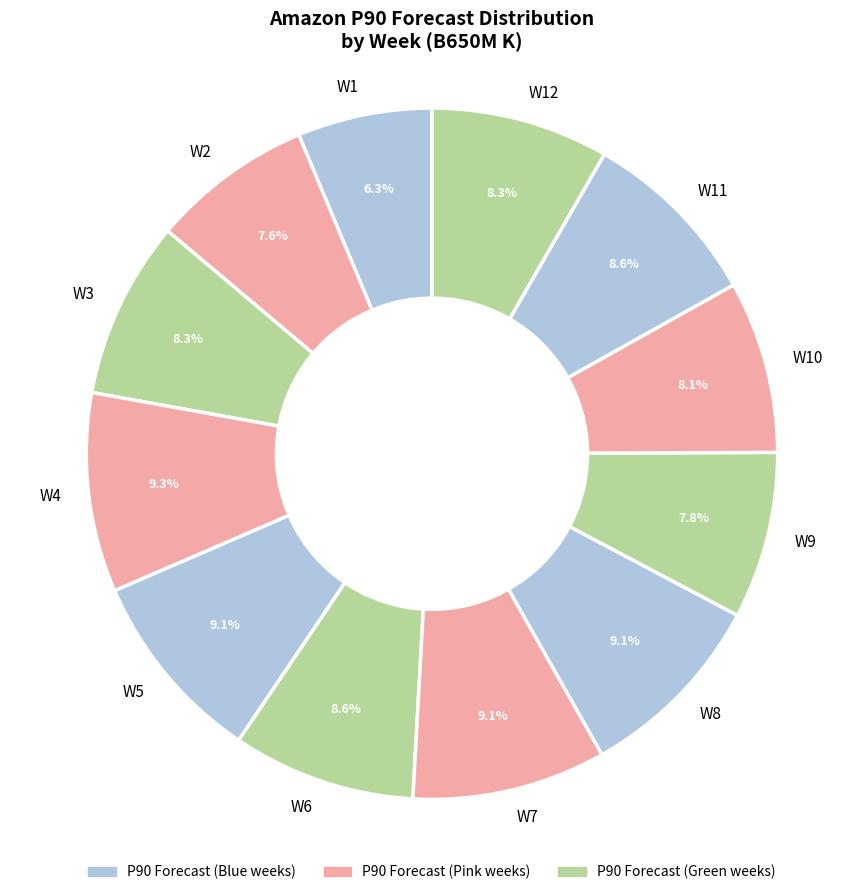

Which has a higher value, W4 or W6?

W4